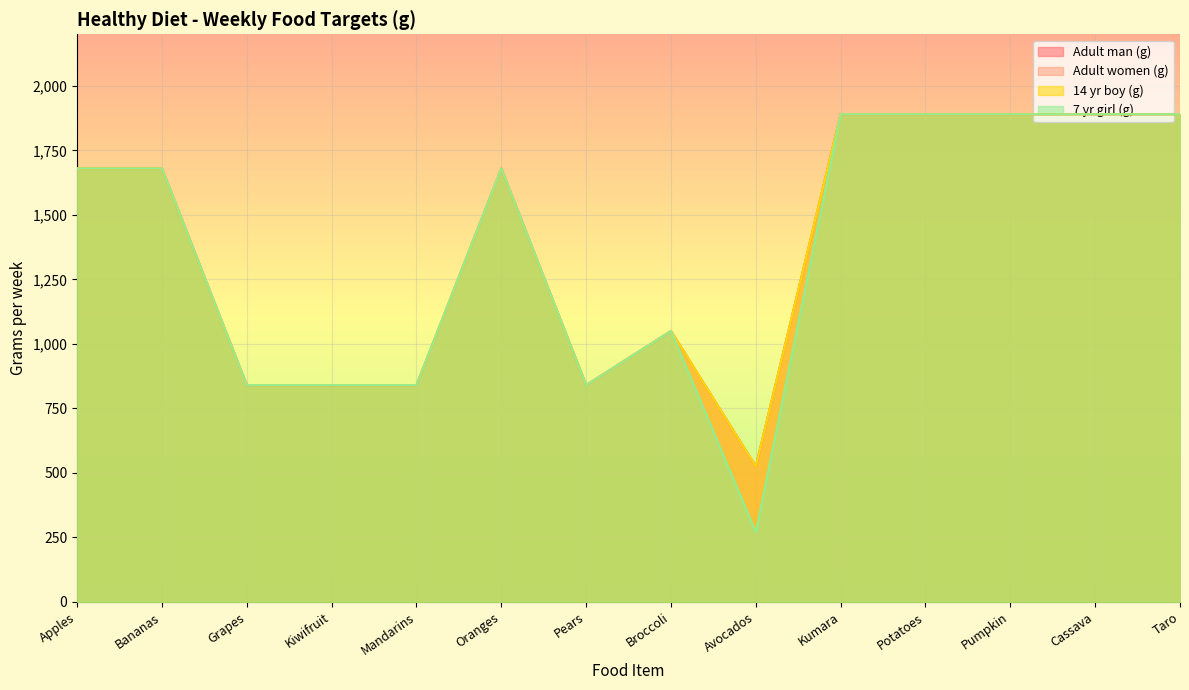

Where is the first local minimum for Adult man (g)?

Pears